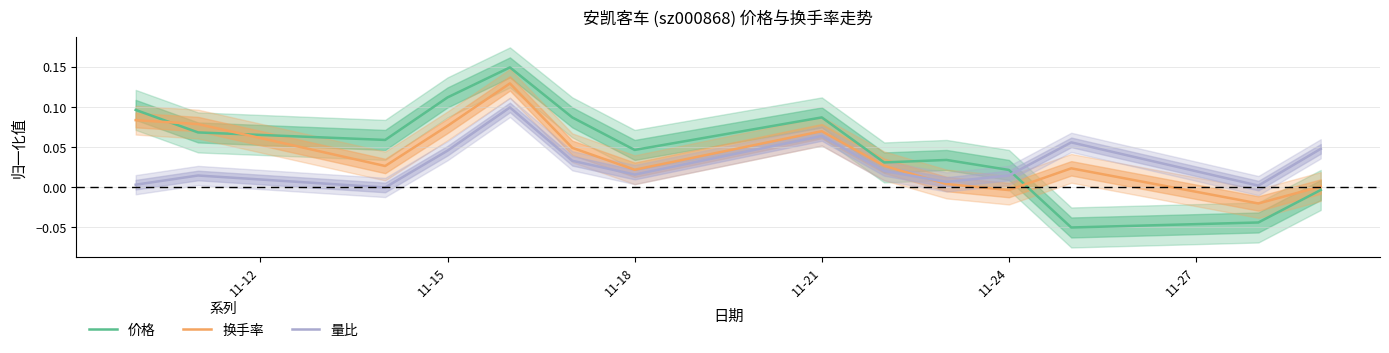

True or false: 价格 has more than 0 interior local peaks.

True